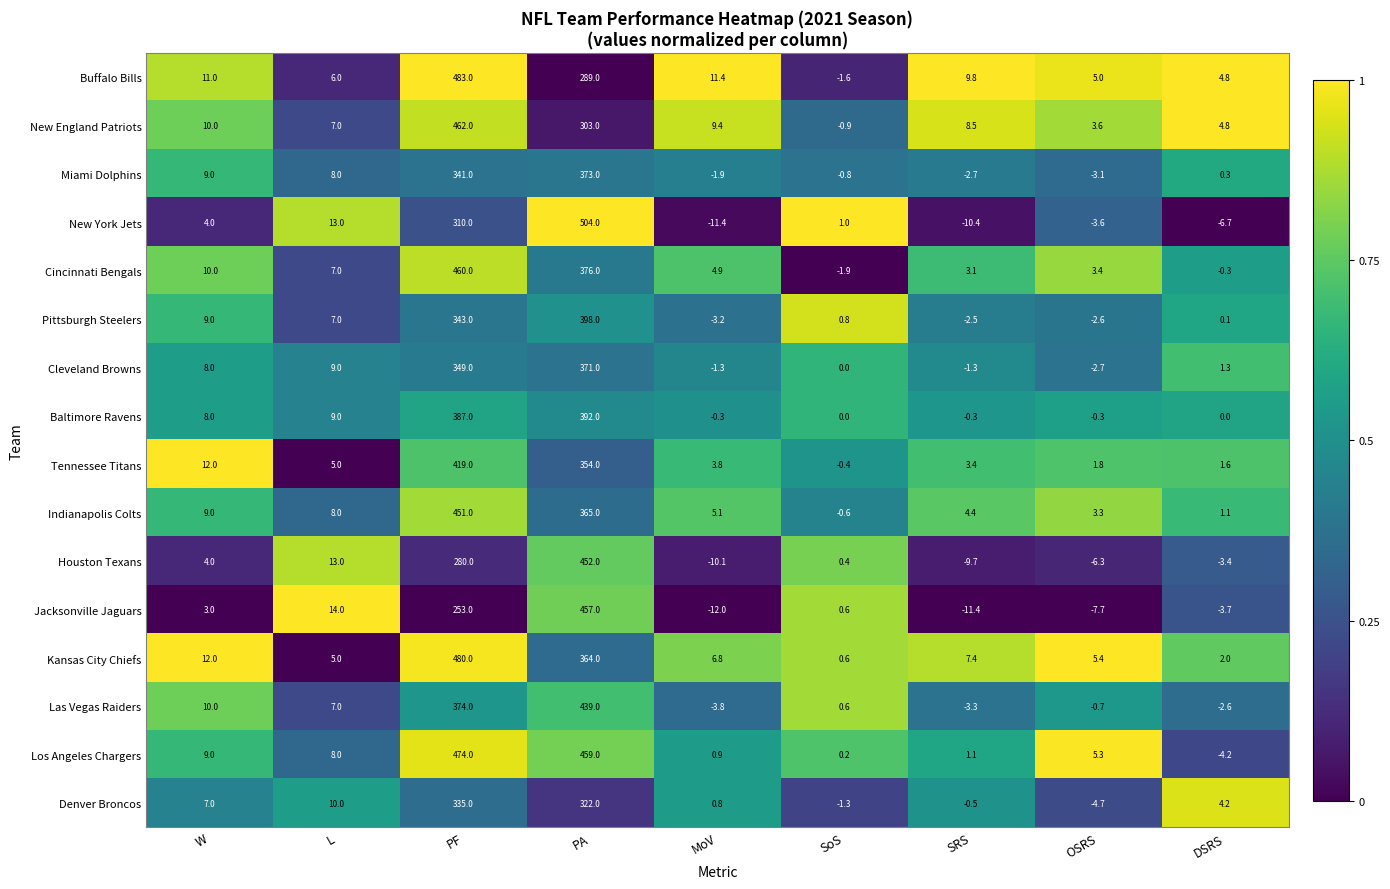

At which category does the chart reach its peak across all series?

PA